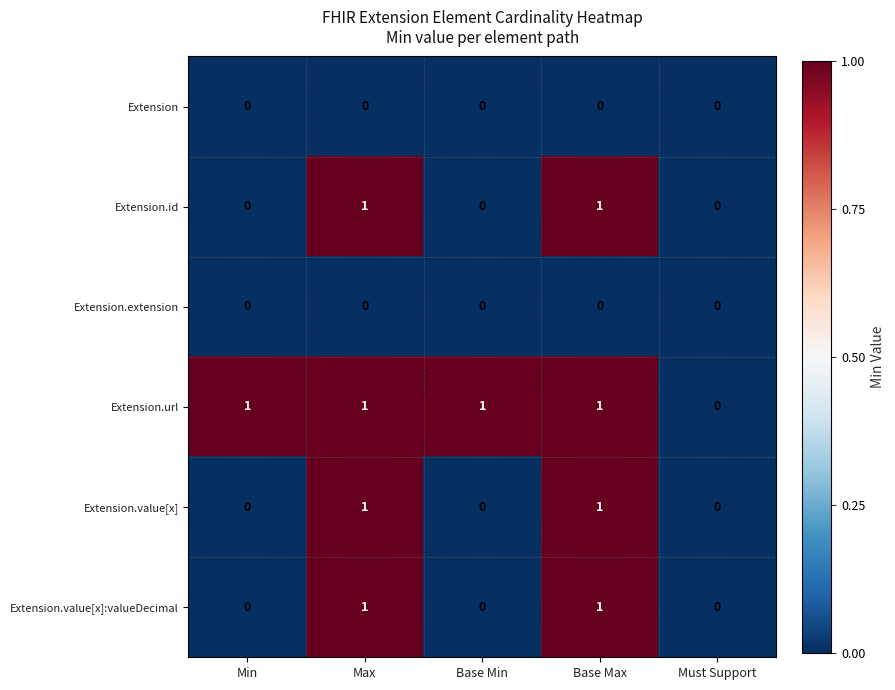

The Extension.value[x] series shows 0 at Min. True or false?

True